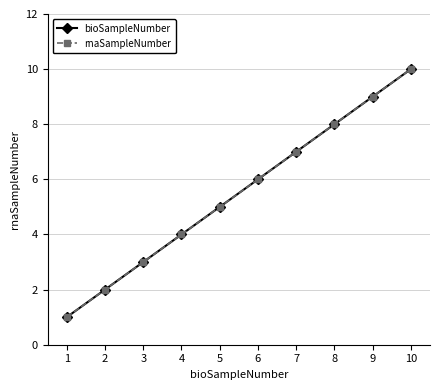

What is the difference between the second highest and minimum values in the rnaSampleNumber series?

8